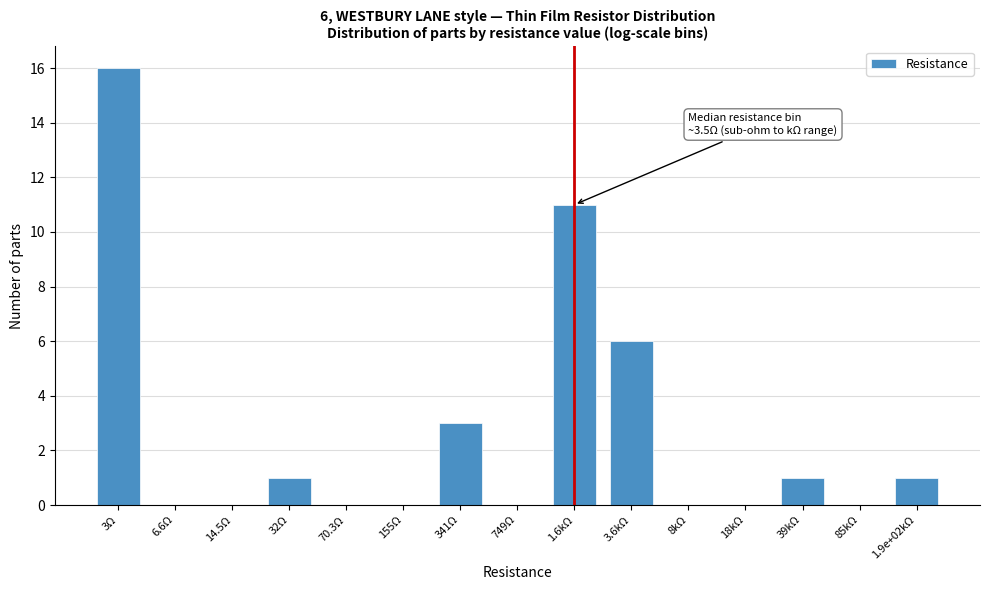

Reading left to right, extract all data points from this chart.

3Ω=16	6.6Ω=0	14.5Ω=0	32Ω=1	70.3Ω=0	155Ω=0	341Ω=3	749Ω=0	1.6kΩ=11	3.6kΩ=6	8kΩ=0	18kΩ=0	39kΩ=1	85kΩ=0	1.9e+02kΩ=1